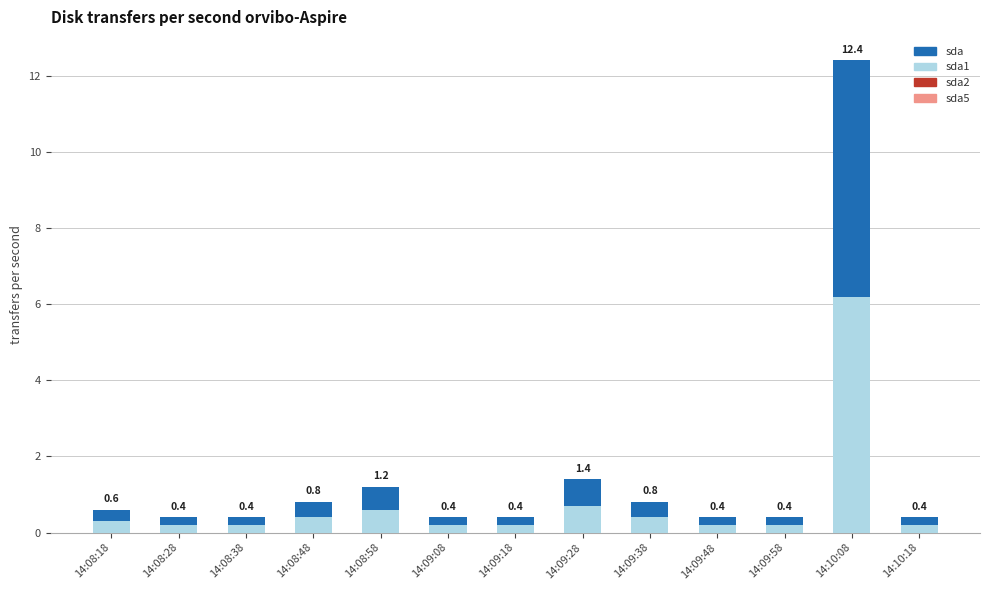

What is the total value across all series at 14:09:18?

0.4